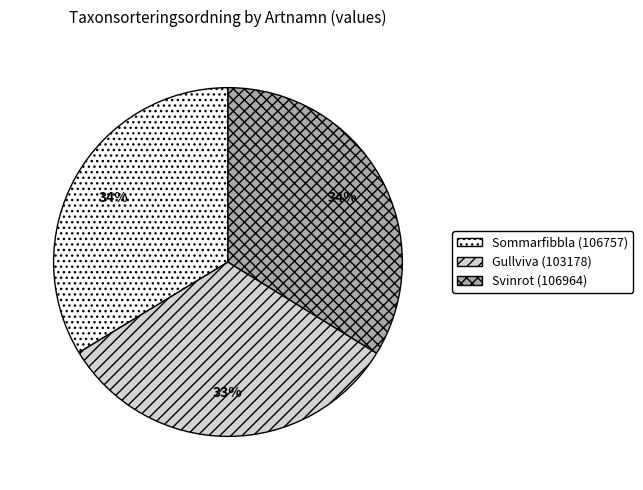

What percentage is the Svinrot (106964) slice, to the nearest percent?

34%